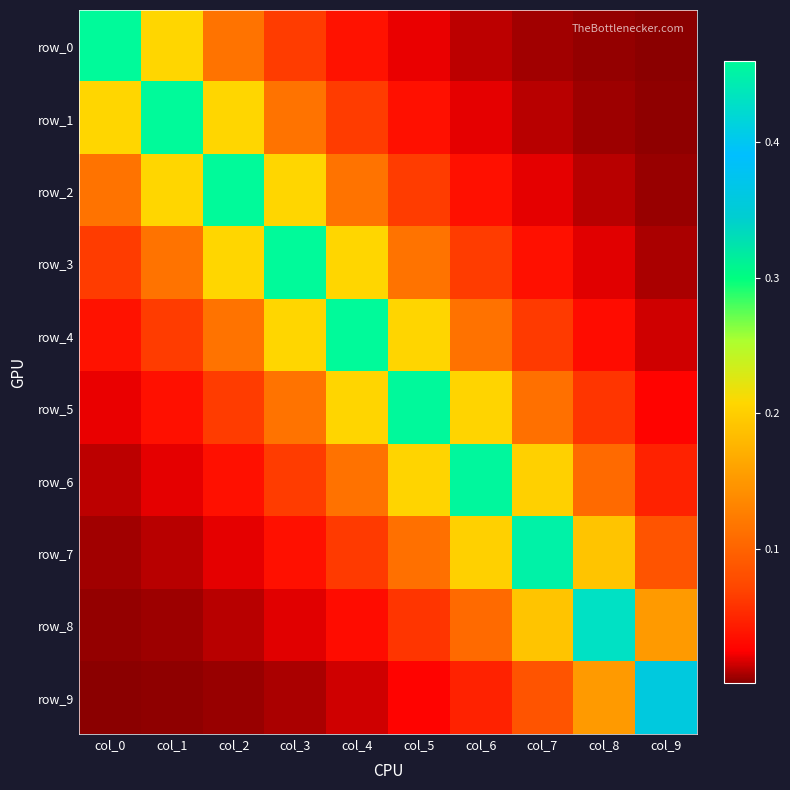

What is the difference between the highest and lowest values at col_2?

0.5